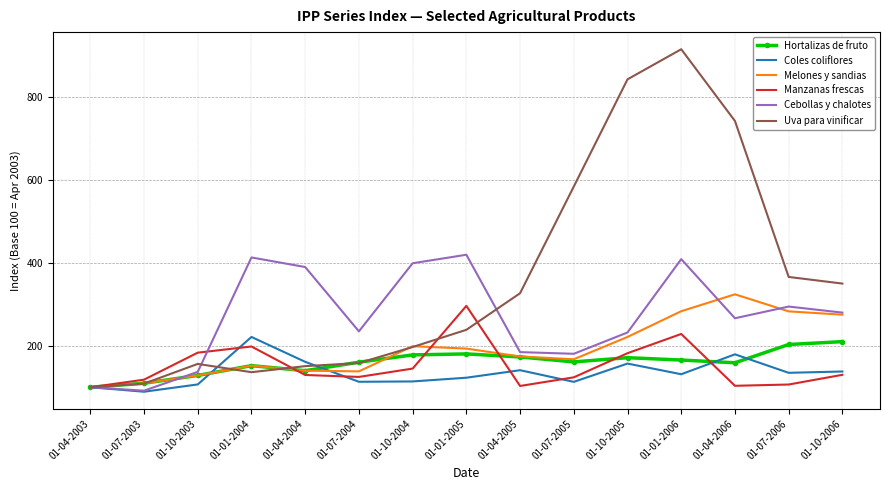

What are all the series names shown in the legend?

Hortalizas de fruto, Coles coliflores, Melones y sandias, Manzanas frescas, Cebollas y chalotes, Uva para vinificar